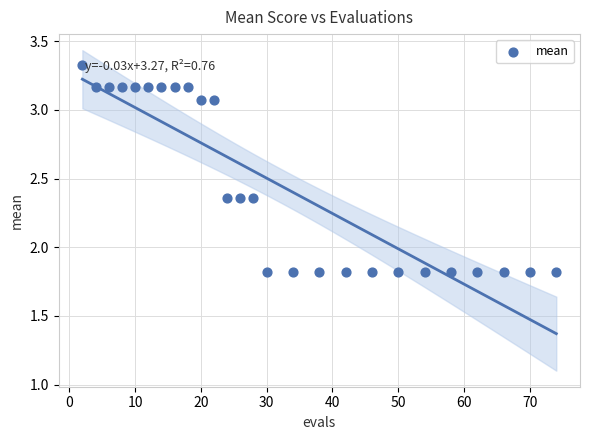

What is the range of X values (max minus min)?

72.0